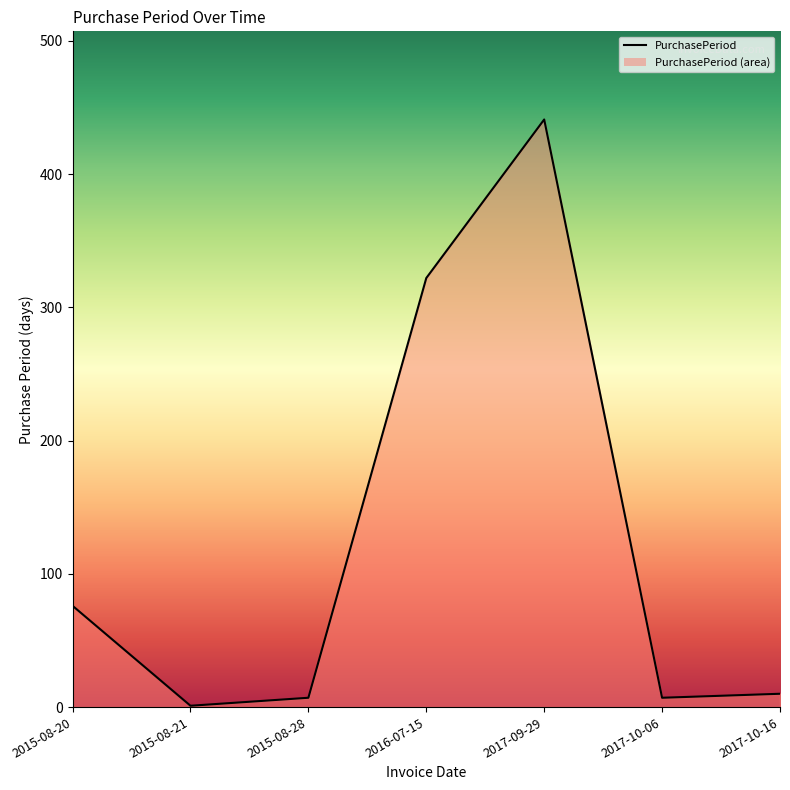

Reading left to right, list all the values displayed in this chart.

2015-08-20=76	2015-08-21=1	2015-08-28=7	2016-07-15=322	2017-09-29=441	2017-10-06=7	2017-10-16=10